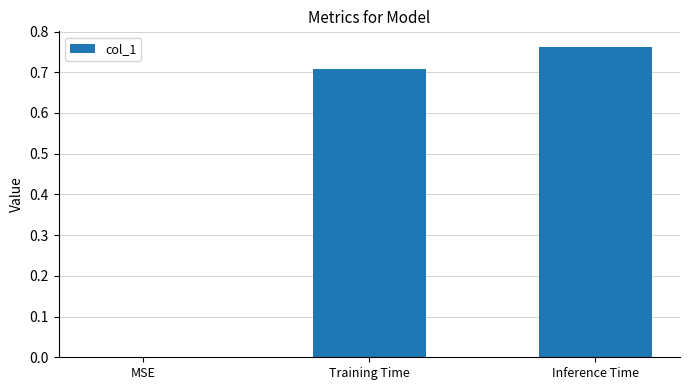

True or false: the data shows 0.4 at MSE.

False